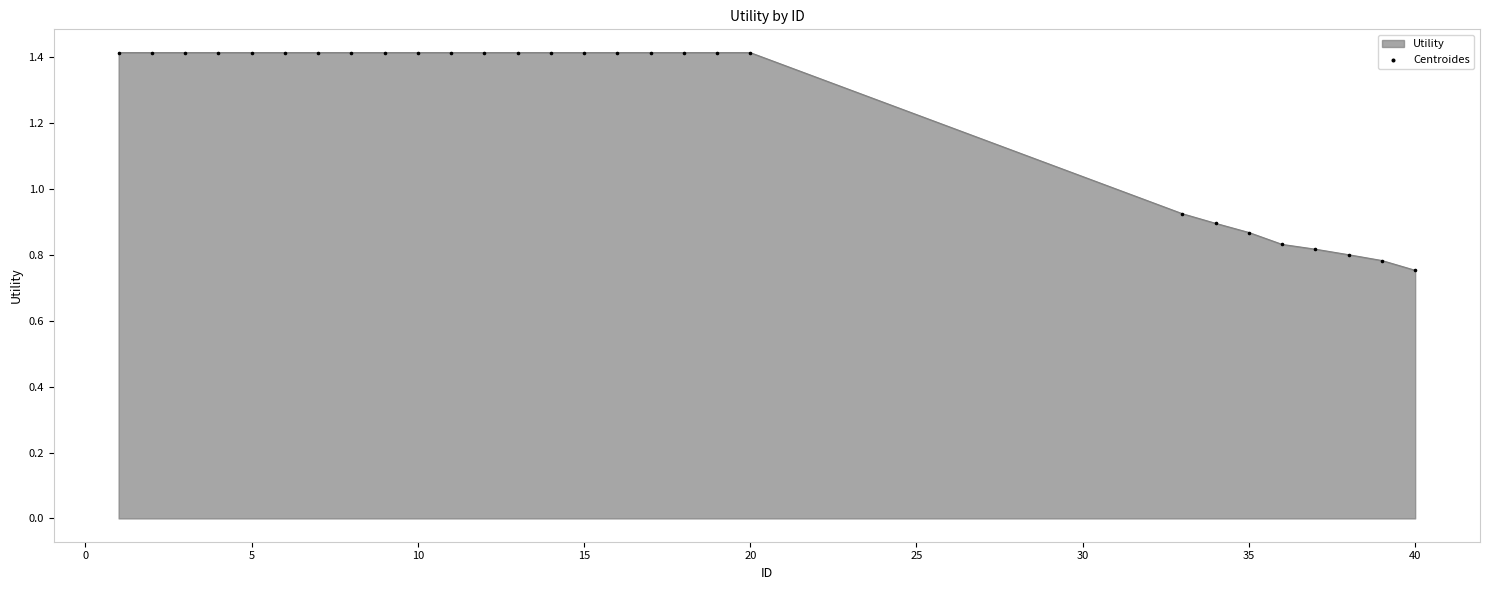

What is the difference between the maximum and minimum values?

0.7